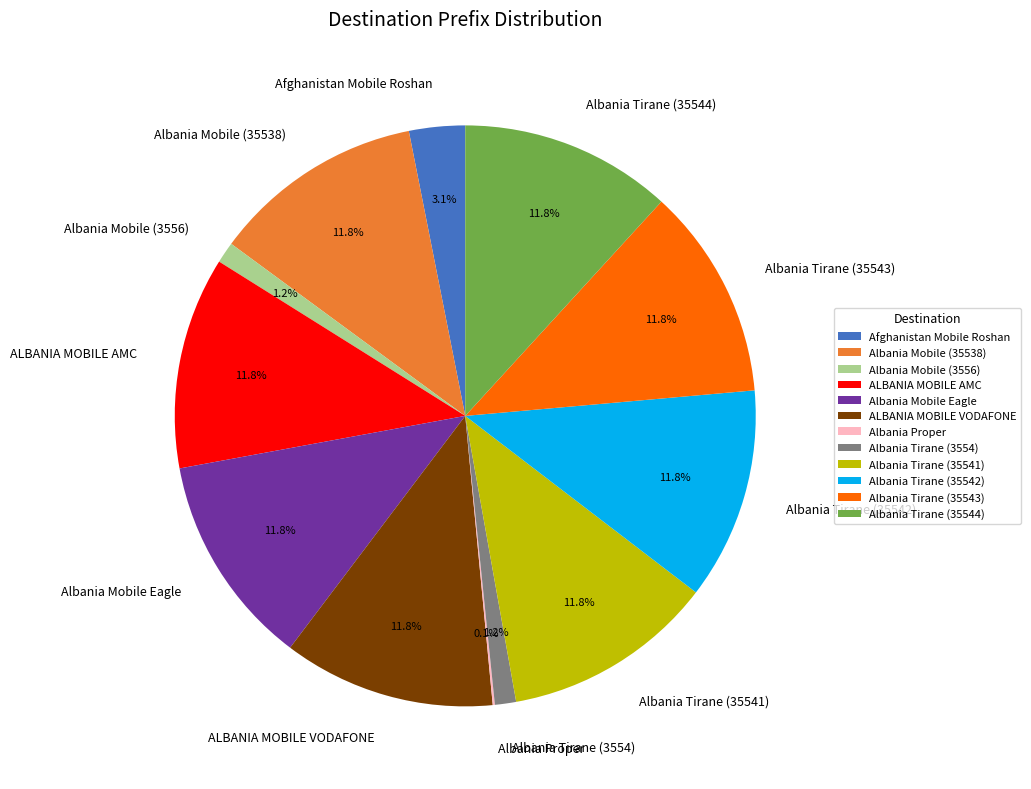

Approximately how many times larger is the value at Albania Tirane (35544) compared to Afghanistan Mobile Roshan?

3.8